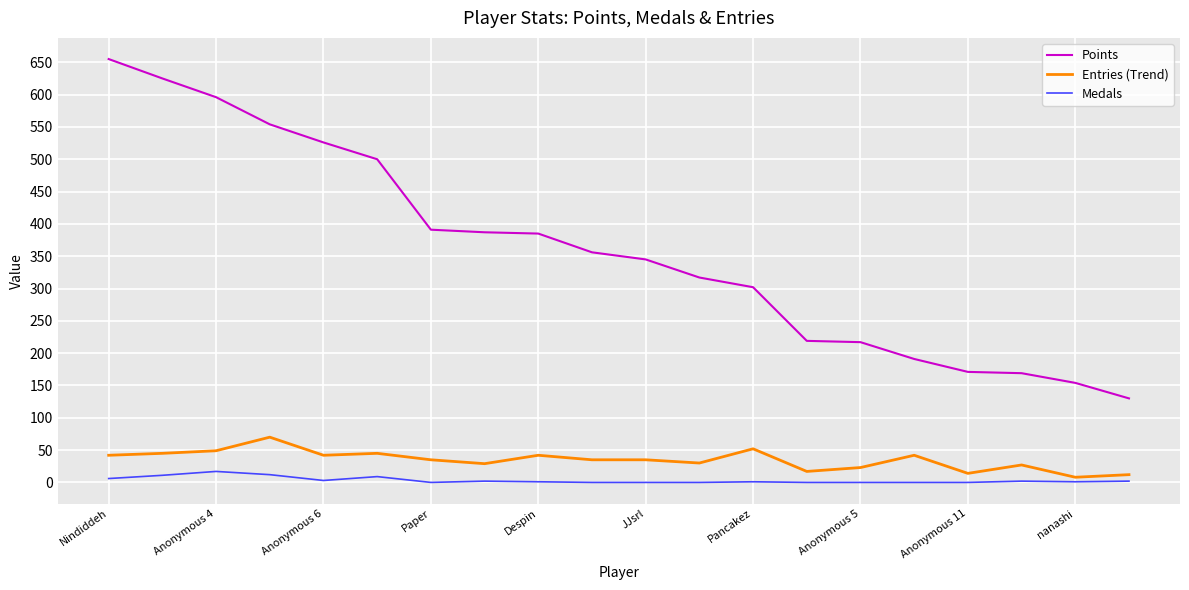

Which series has the largest range (max minus min)?

Points